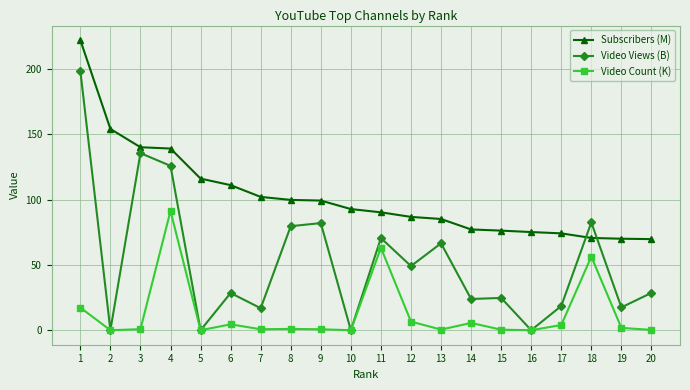

True or false: Video Count (K) has more than 0 interior local peaks.

True